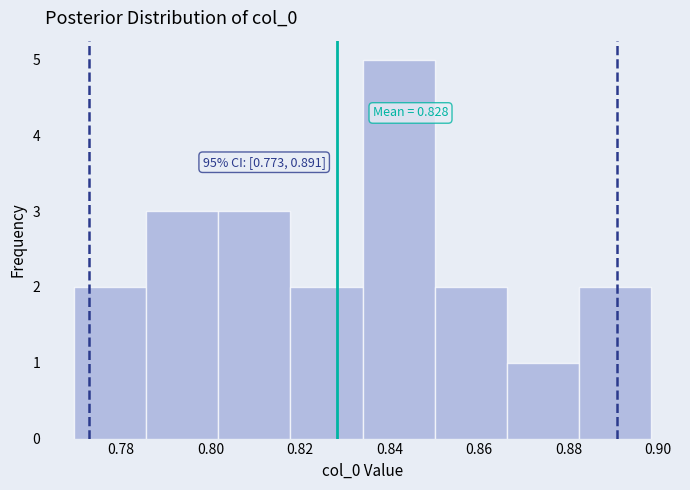

Over which range of the x-axis is the bar tallest?

0.834 to 0.850